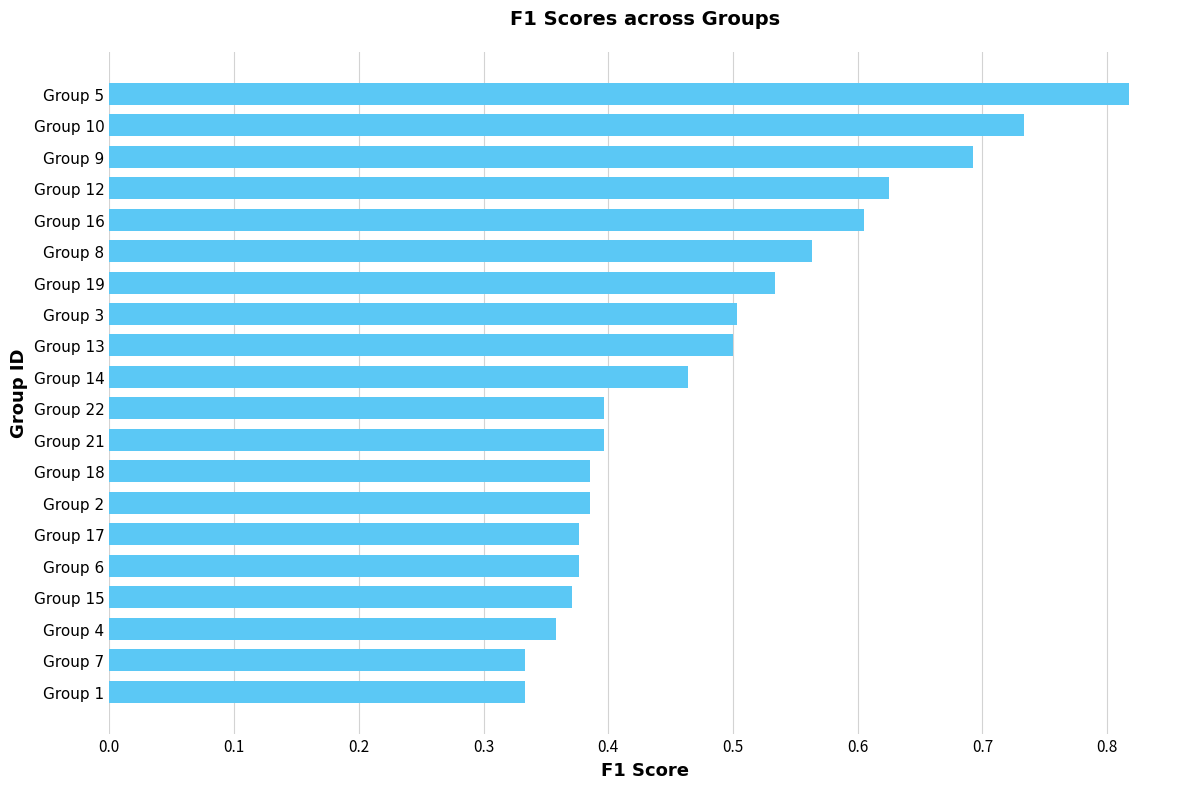

The chart shows a value of 0.2 at Group 5. True or false?

False